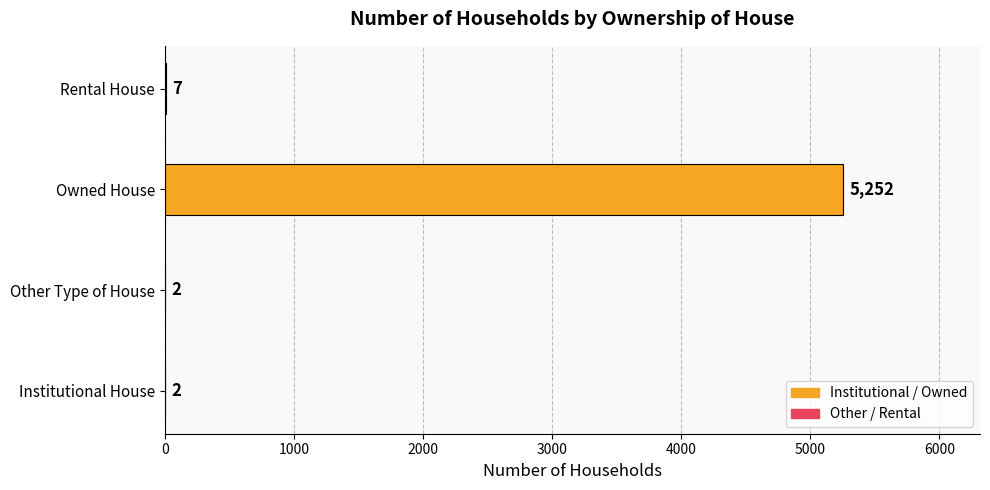

At which category does the chart reach its peak across all series?

Owned House